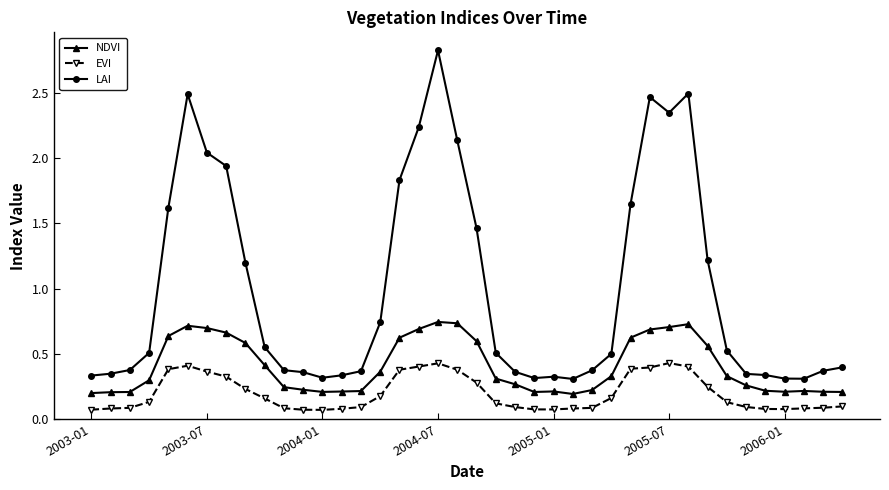

How many NDVI values are between 0 and 1?

40